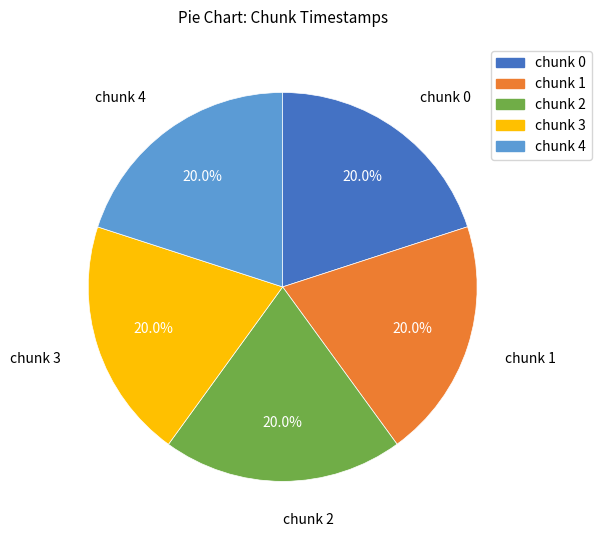

What is the ratio of the value at chunk 3 to the value at chunk 4?

1.0